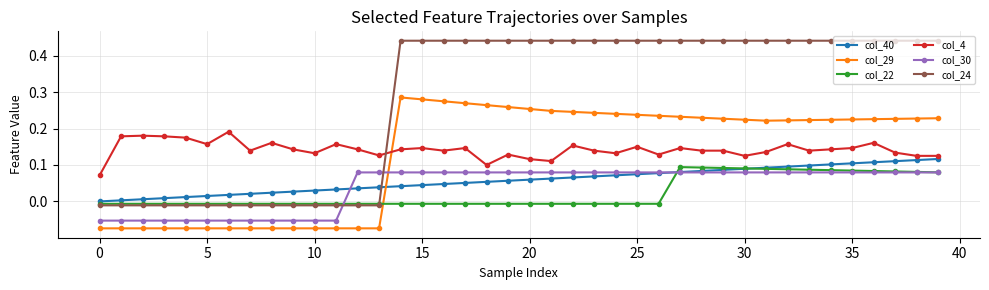

Is this an area chart (filled region under the line)?

No